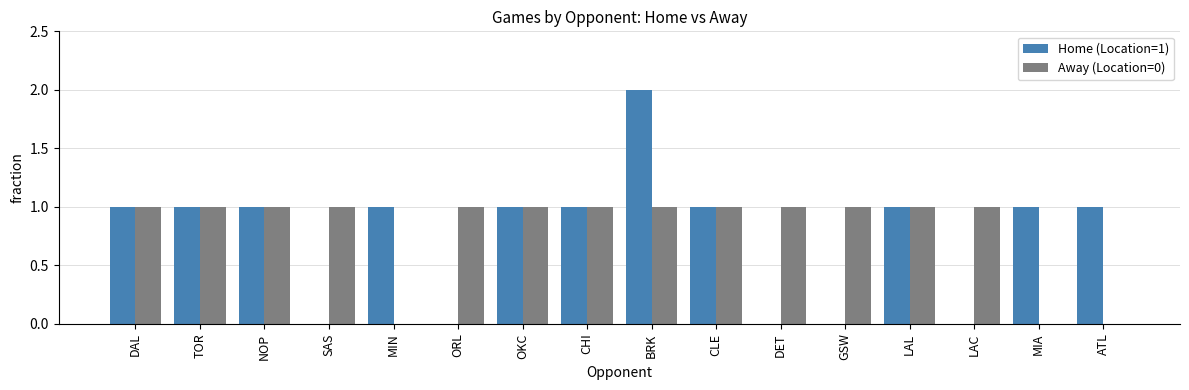

What value does the Away (Location=0) series have at LAL?

1